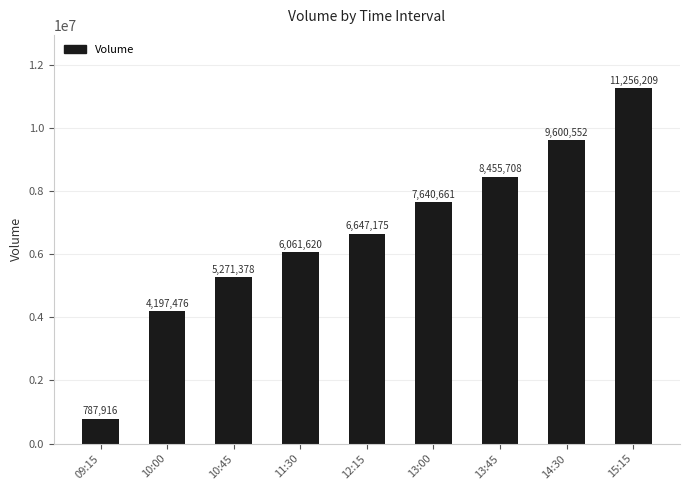

How many bars are there in total?

9